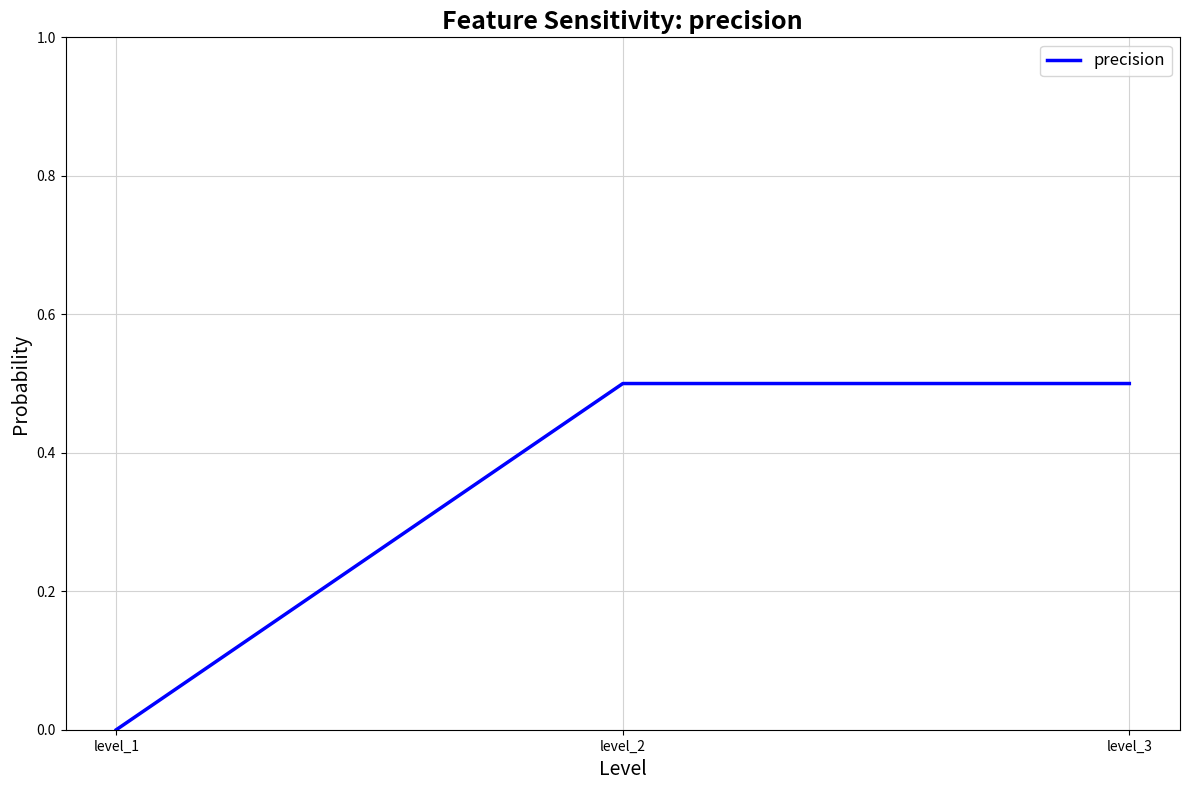

How many values are above zero?

2